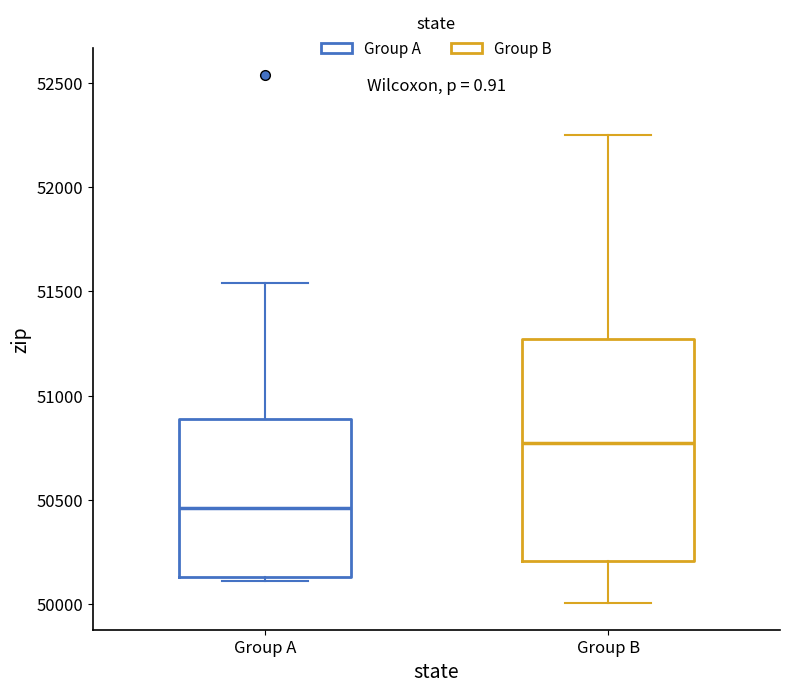

Reading left to right, read every box against the y-axis: the position of its median line, the range the box covers, and the ends of its whiskers. The values are not printed on the chart, so give them approximately, as read against the axis.

Group A: median 50450, box 50150 to 50900, whiskers 50100 to 51550
Group B: median 50750, box 50200 to 51250, whiskers 50000 to 52250